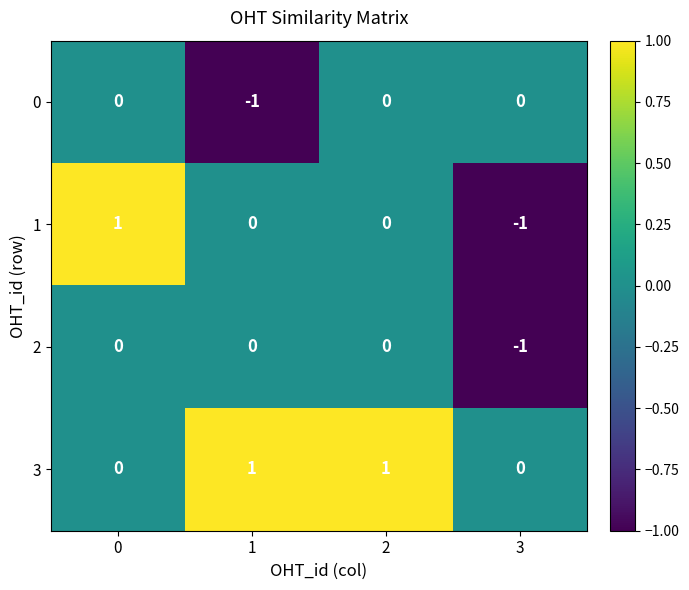

Is it true that 3 equals 0 at 0?

True